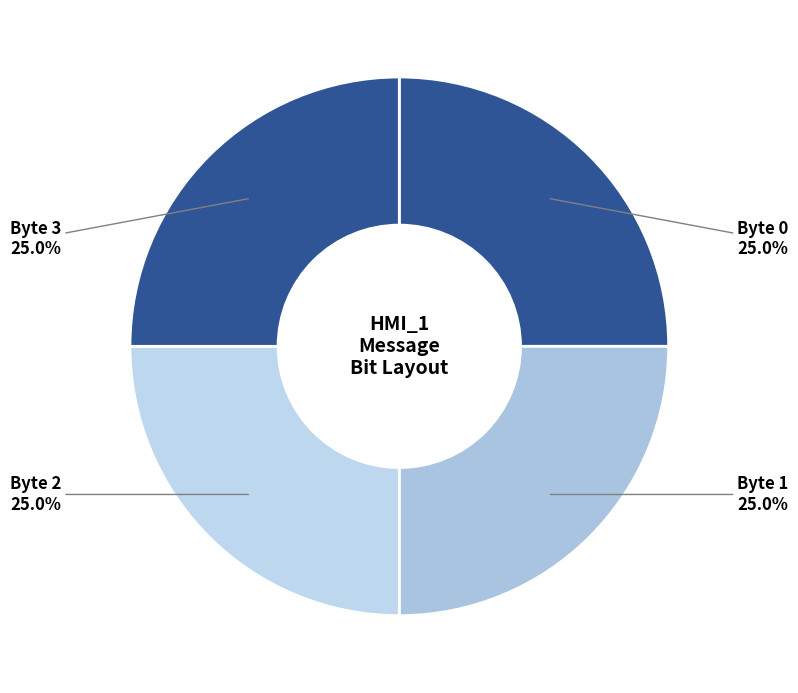

Is there a majority slice in this chart?

No